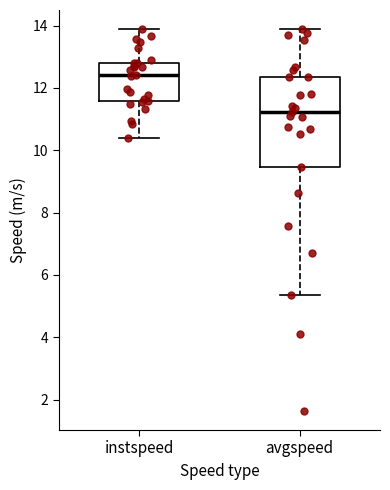

Which box has the highest median line?

instspeed